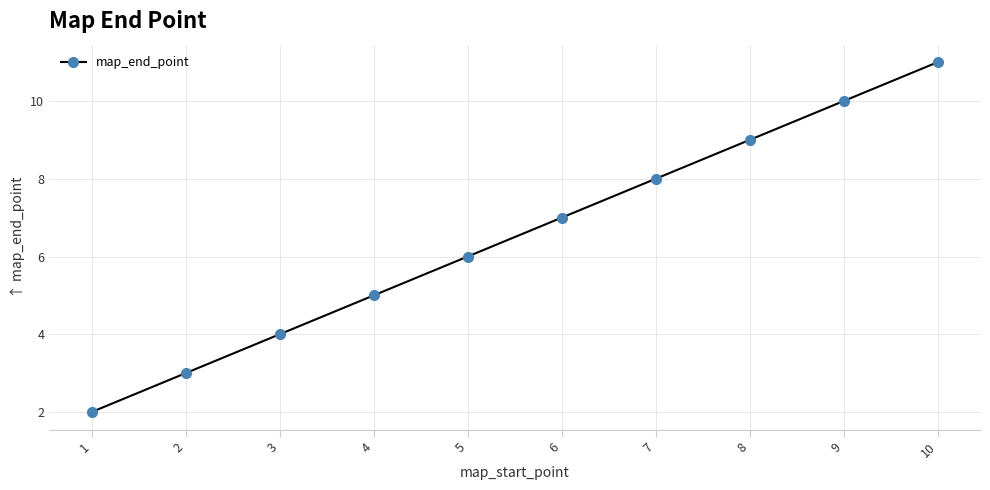

Between 9 and 7, which is larger?

9